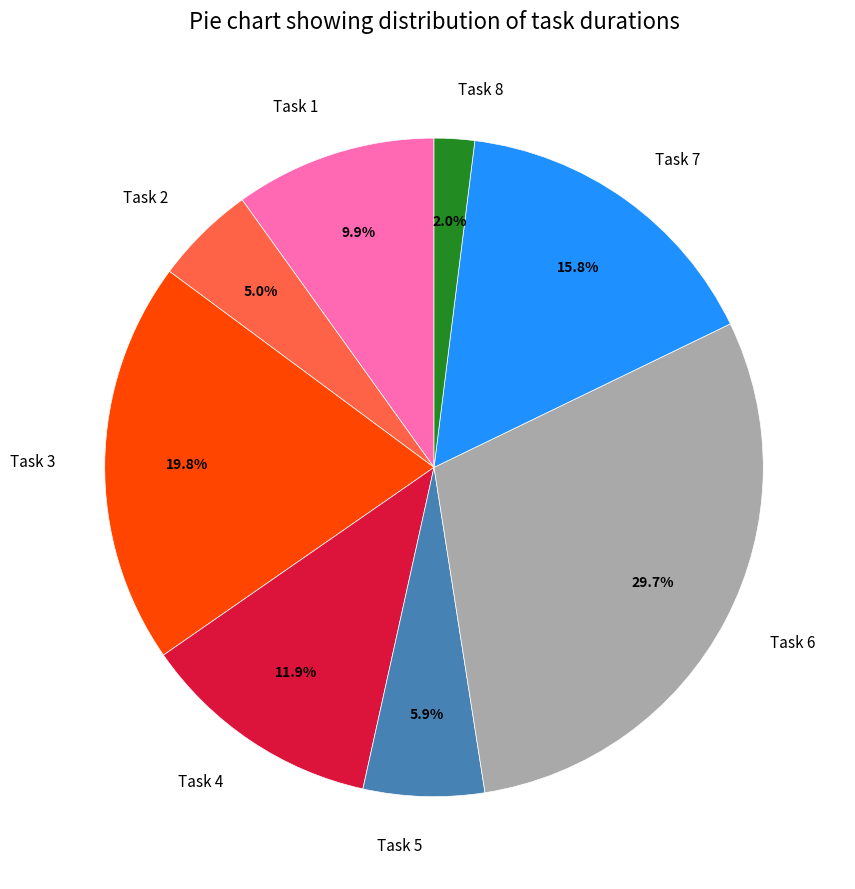

Which category has the biggest portion of the pie?

Task 6